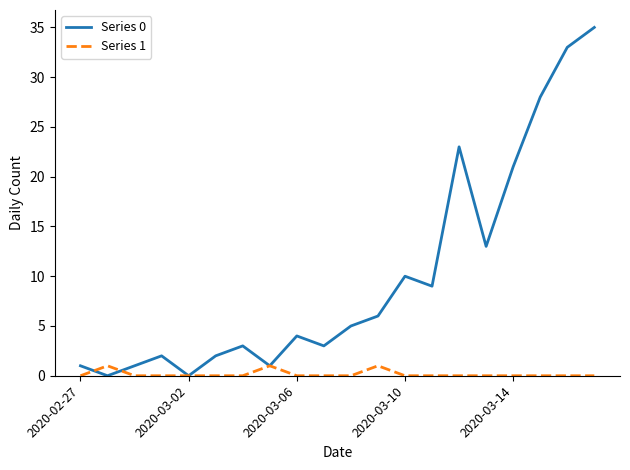

List the series in order of their peak value, lowest first.

Series 1, Series 0